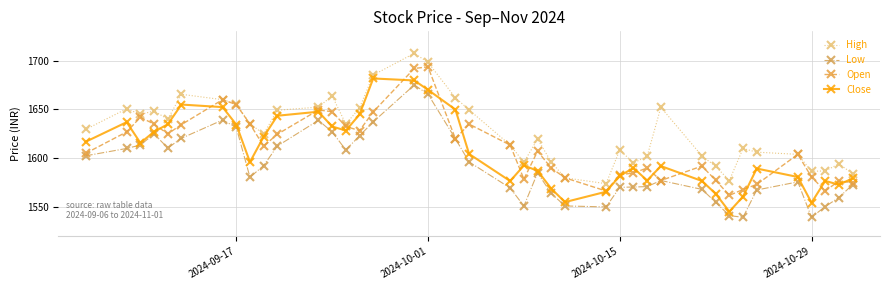

True or false: Open has more than 0 interior local peaks.

True